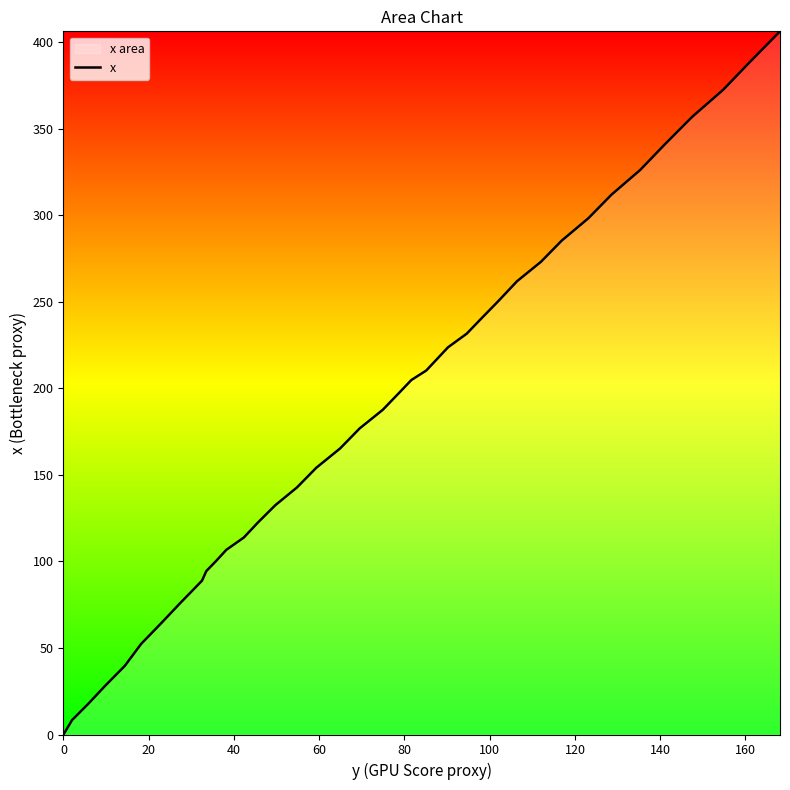

What is the greatest value displayed?

406.3